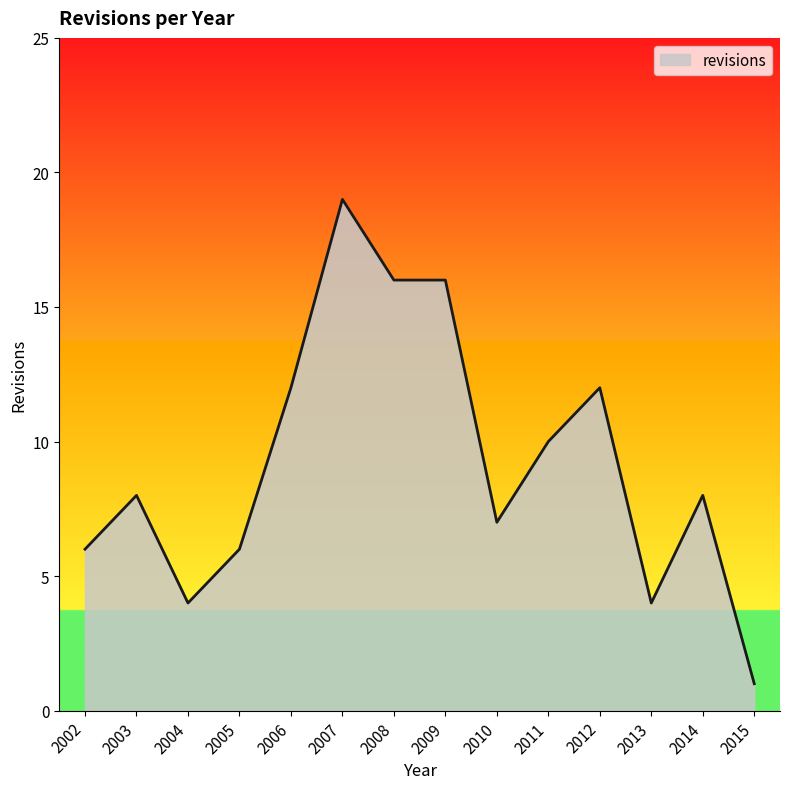

Is it true that the value at 2005 is 6?

True